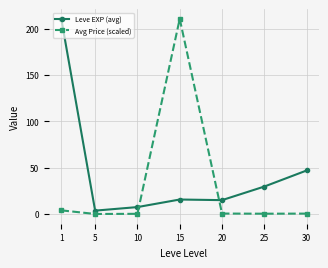

At which category is the sum across all series the highest?

15